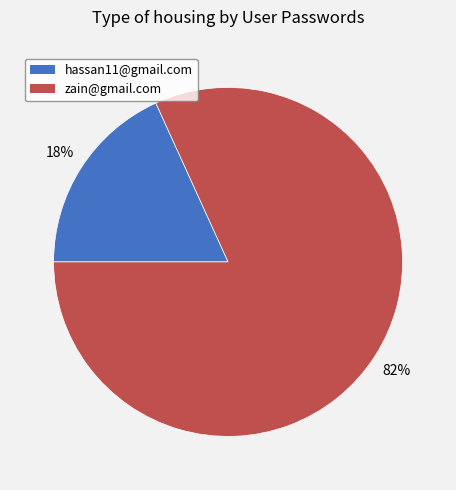

How many segments does this pie chart have?

2